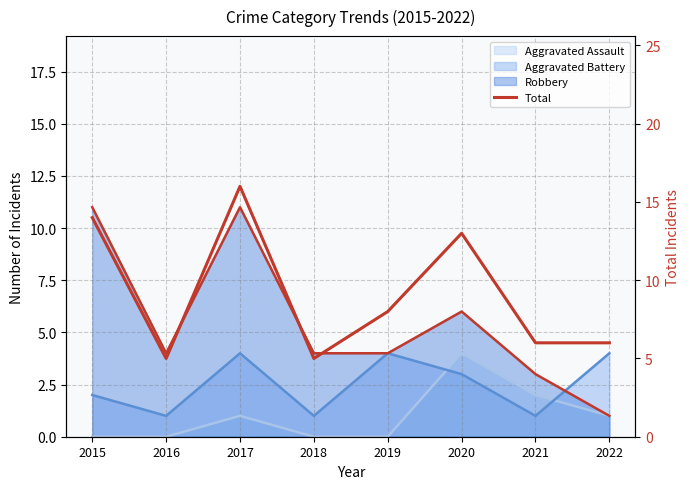

What is the greatest value displayed?

16